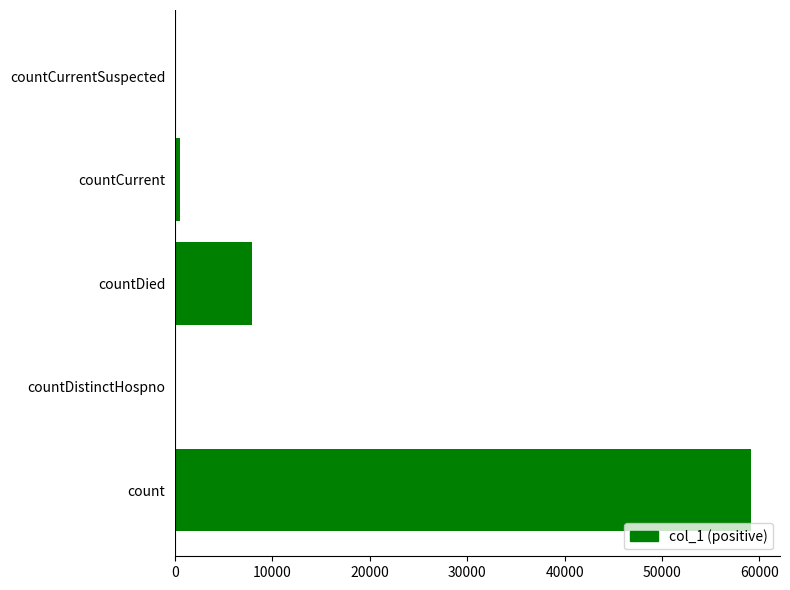

Are the bars horizontal?

Yes